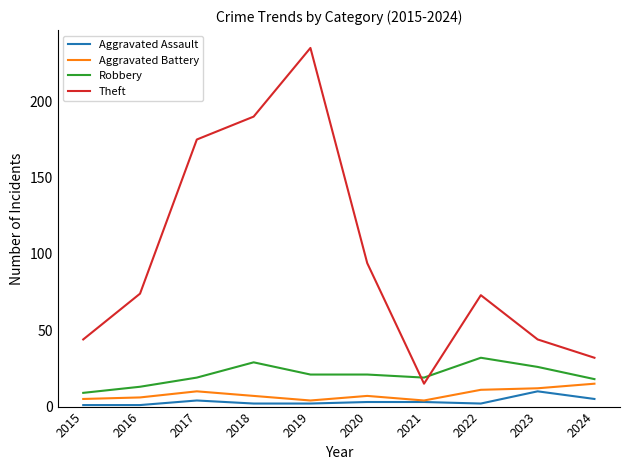

Reading left to right, list all the values displayed in this chart.

Aggravated Assault: 1	1	4	2	2	3	3	2	10	5
Aggravated Battery: 5	6	10	7	4	7	4	11	12	15
Robbery: 9	13	19	29	21	21	19	32	26	18
Theft: 44	74	175	190	235	94	15	73	44	32